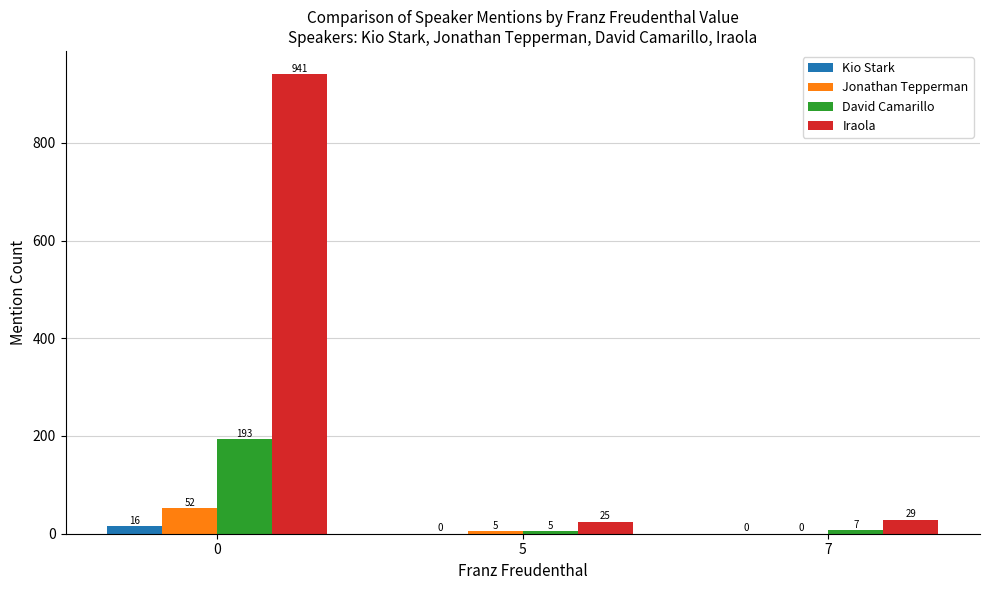

What is the sum of the David Camarillo values at 7 and 0?

200